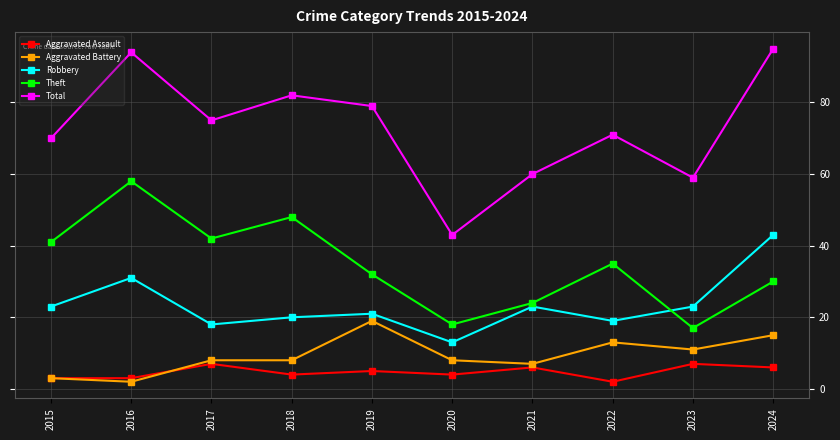

Reading right to left, transcribe all the data shown in this chart.

Aggravated Assault: 2024=6	2023=7	2022=2	2021=6	2020=4	2019=5	2018=4	2017=7	2016=3	2015=3
Aggravated Battery: 2024=15	2023=11	2022=13	2021=7	2020=8	2019=19	2018=8	2017=8	2016=2	2015=3
Robbery: 2024=43	2023=23	2022=19	2021=23	2020=13	2019=21	2018=20	2017=18	2016=31	2015=23
Theft: 2024=30	2023=17	2022=35	2021=24	2020=18	2019=32	2018=48	2017=42	2016=58	2015=41
Total: 2024=95	2023=59	2022=71	2021=60	2020=43	2019=79	2018=82	2017=75	2016=94	2015=70